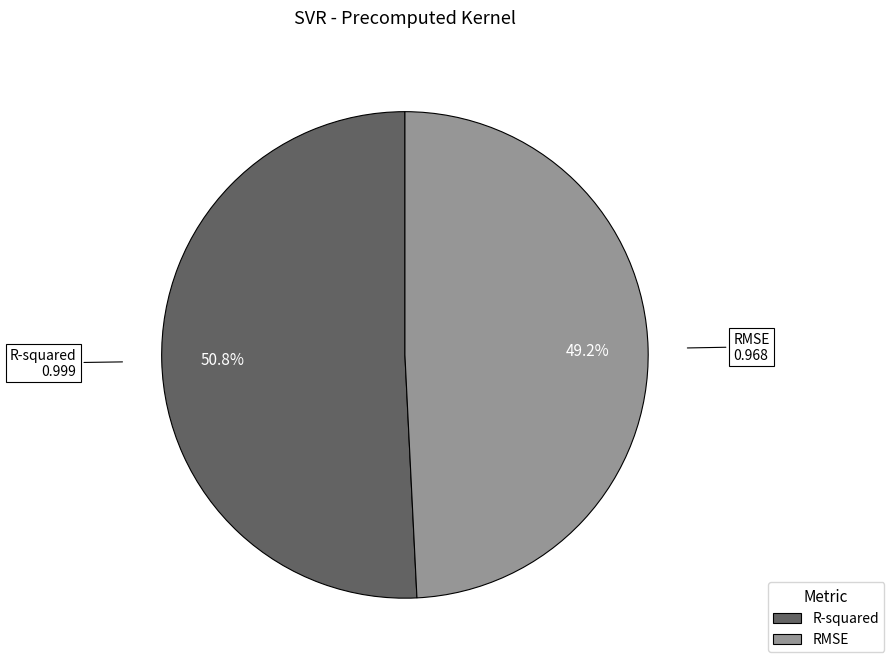

To the nearest percent, what percentage of the pie is R-squared?

51%